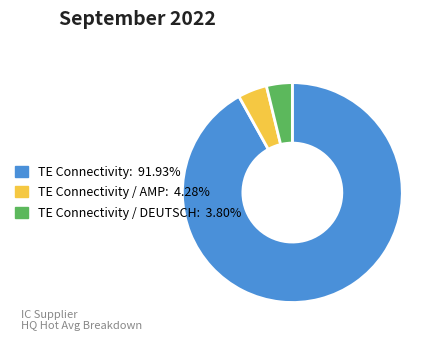

Does any single category account for the majority?

Yes